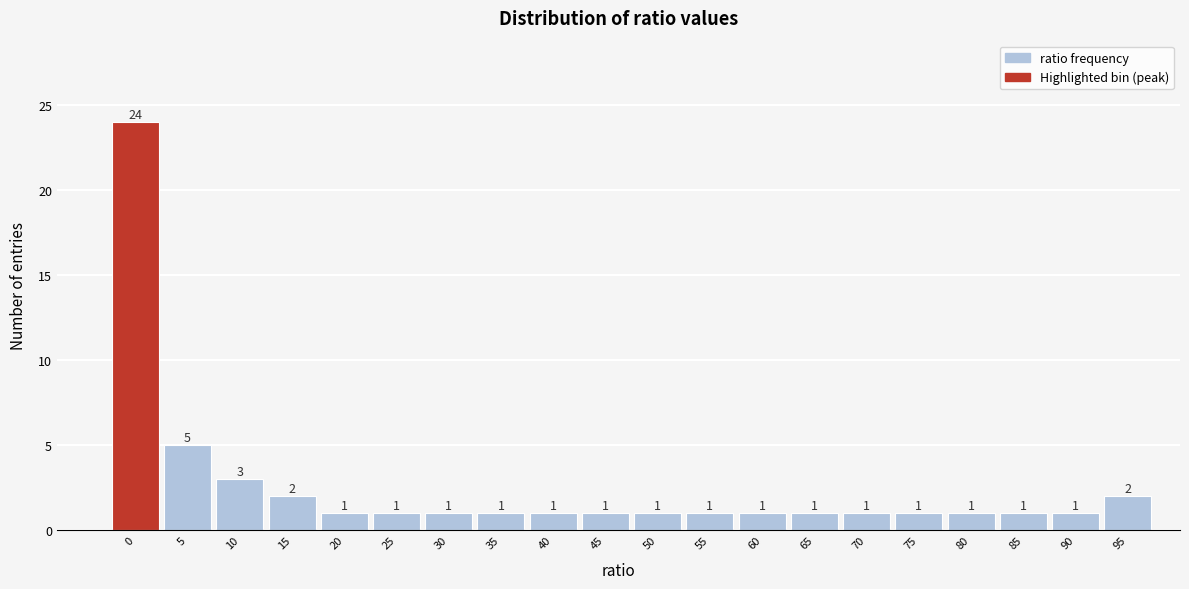

Reading right to left, extract all data points from this chart.

2	1	1	1	1	1	1	1	1	1	1	1	1	1	1	1	2	3	5	24